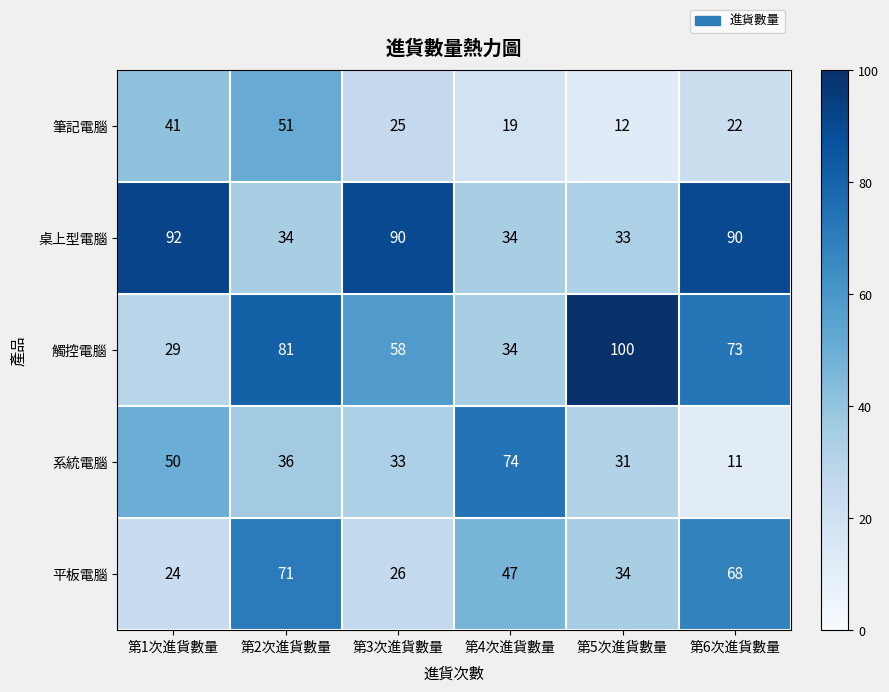

Reading right to left, what are all the values shown in this chart?

筆記電腦: 第6次進貨數量=22	第5次進貨數量=12	第4次進貨數量=19	第3次進貨數量=25	第2次進貨數量=51	第1次進貨數量=41
桌上型電腦: 第6次進貨數量=90	第5次進貨數量=33	第4次進貨數量=34	第3次進貨數量=90	第2次進貨數量=34	第1次進貨數量=92
觸控電腦: 第6次進貨數量=73	第5次進貨數量=100	第4次進貨數量=34	第3次進貨數量=58	第2次進貨數量=81	第1次進貨數量=29
系統電腦: 第6次進貨數量=11	第5次進貨數量=31	第4次進貨數量=74	第3次進貨數量=33	第2次進貨數量=36	第1次進貨數量=50
平板電腦: 第6次進貨數量=68	第5次進貨數量=34	第4次進貨數量=47	第3次進貨數量=26	第2次進貨數量=71	第1次進貨數量=24